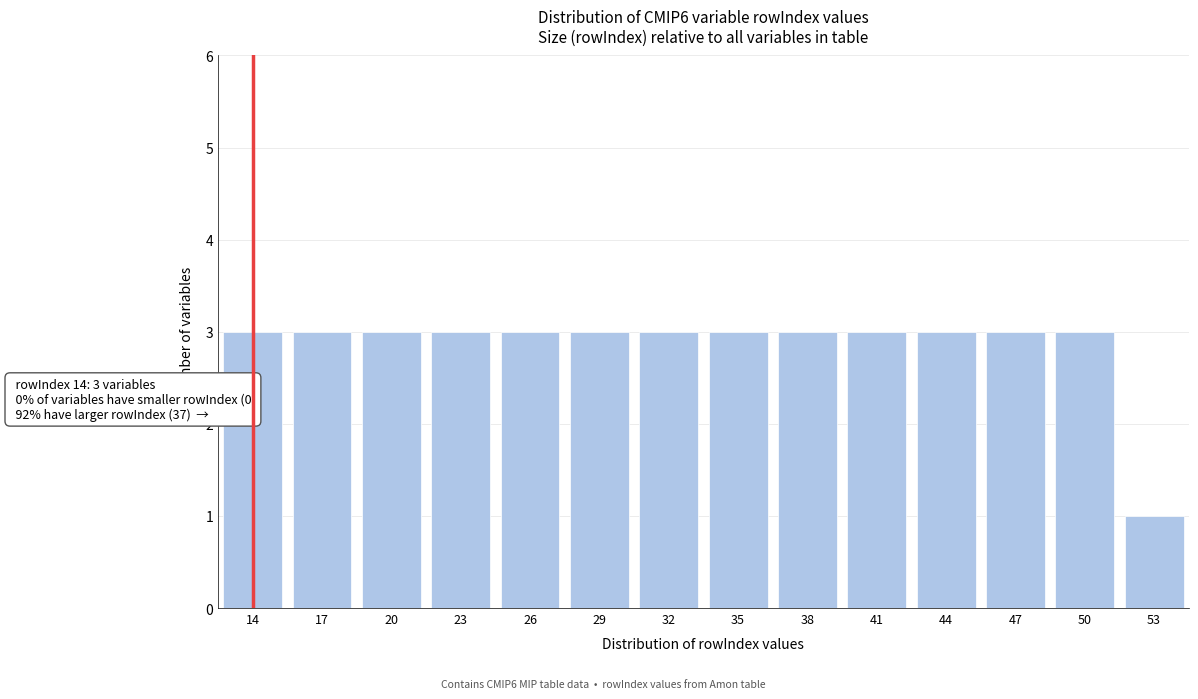

Reading left to right, list all the values displayed in this chart.

14=3	17=3	20=3	23=3	26=3	29=3	32=3	35=3	38=3	41=3	44=3	47=3	50=3	53=1